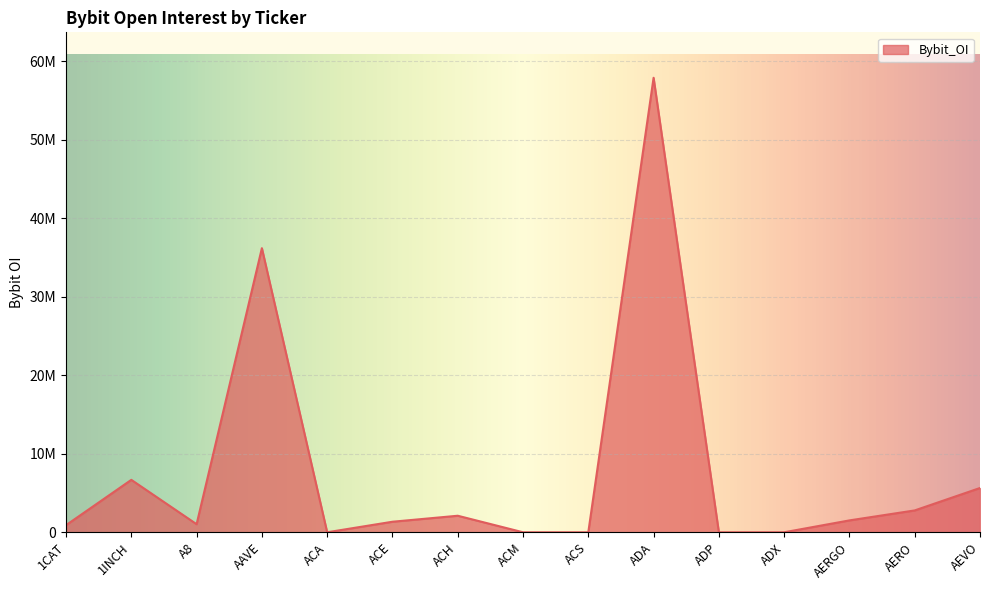

Is it true that the value at AERO is 2783761?

True